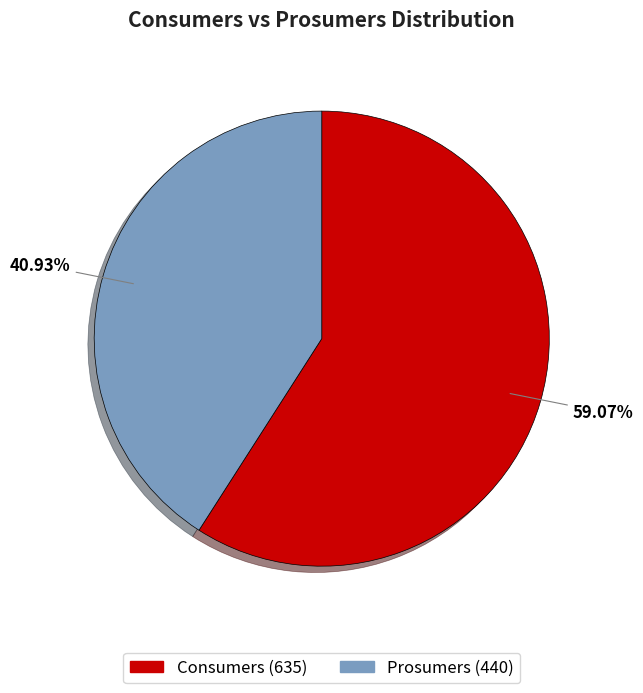

How many slices are in this pie chart?

2